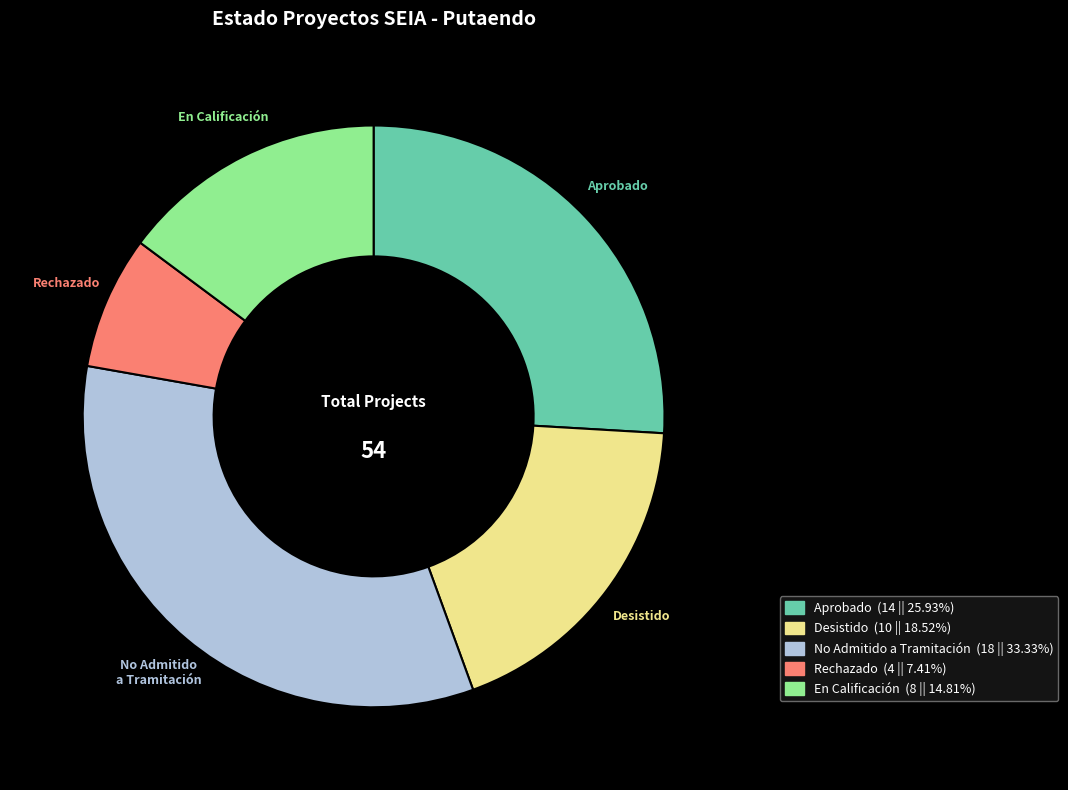

Is there any slice that represents more than half of the pie?

No